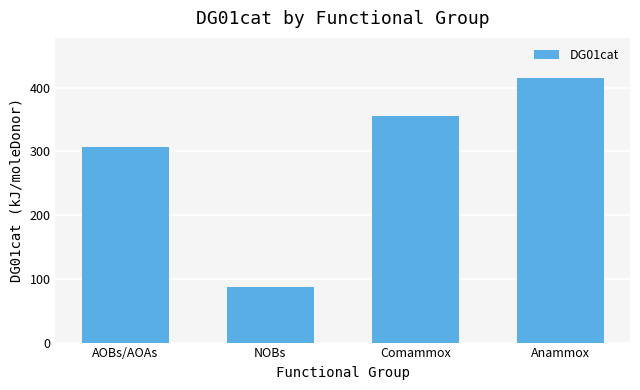

The chart shows a value of 222.5 at Anammox. True or false?

False